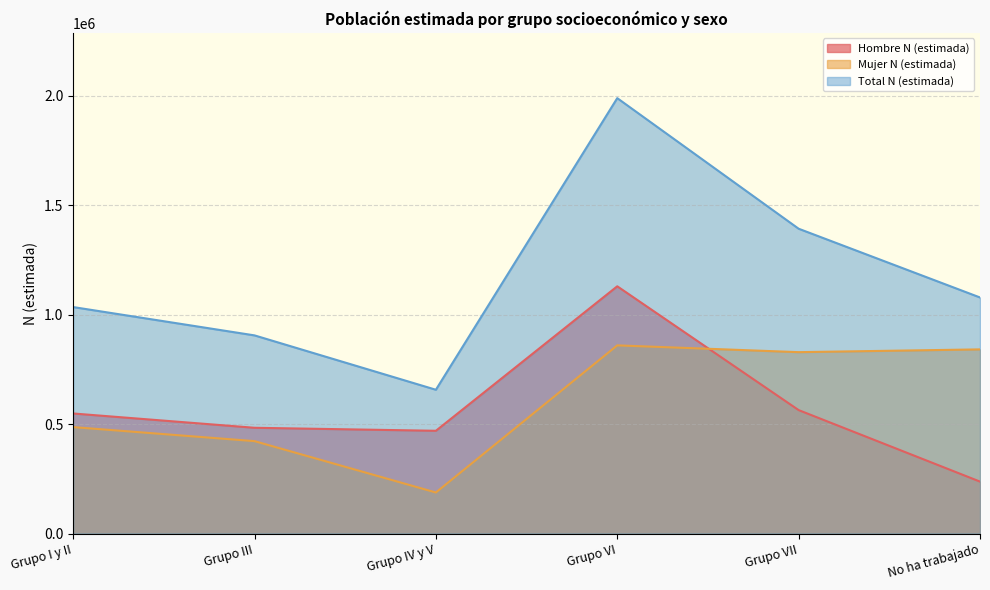

Rank the categories by Total N (estimada) value from highest to lowest.

Grupo VI, Grupo VII, No ha trabajado, Grupo I y II, Grupo III, Grupo IV y V